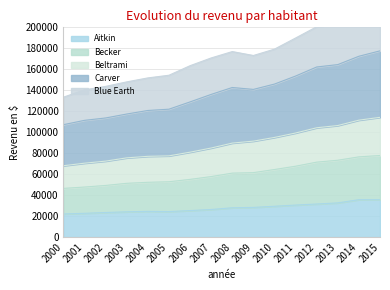

The value of Carver at 2011 is 279546. True or false?

False